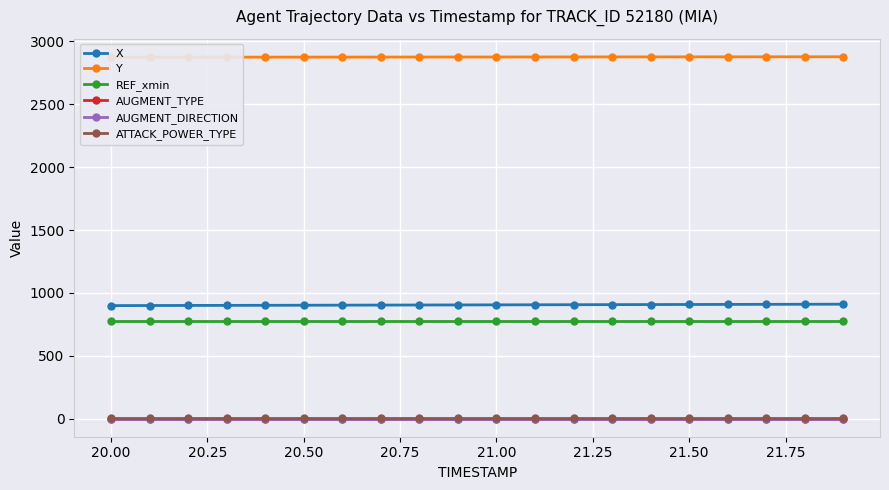

True or false: ATTACK_POWER_TYPE and Y intersect in this chart.

False